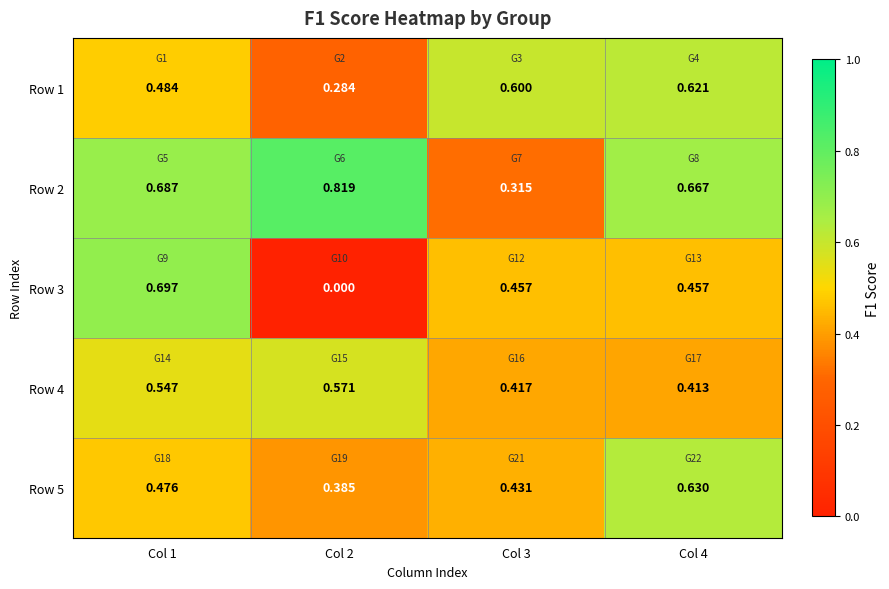

Count the number of data series in this chart.

5